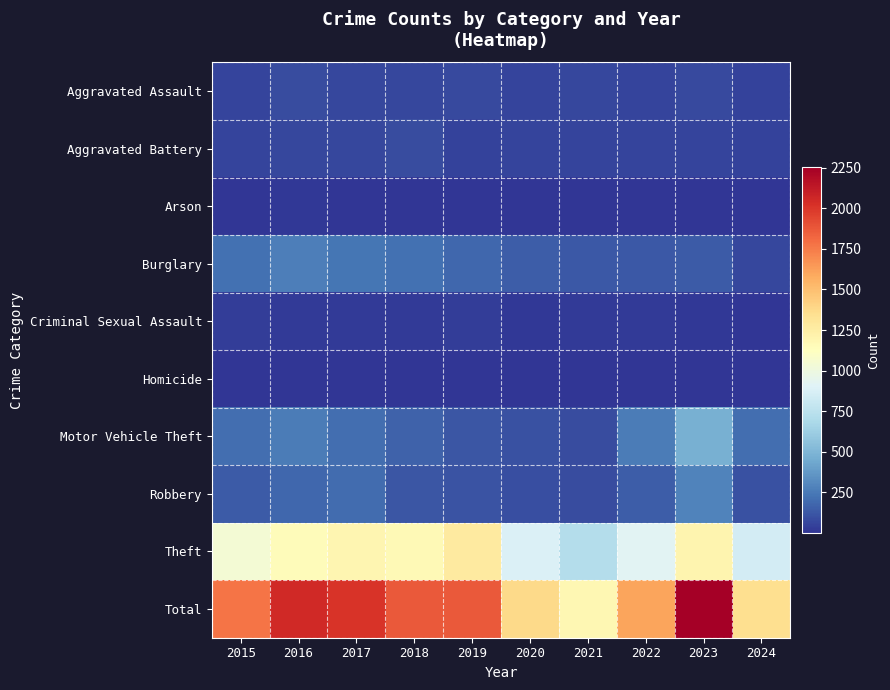

At which category is the sum across all series the highest?

2023